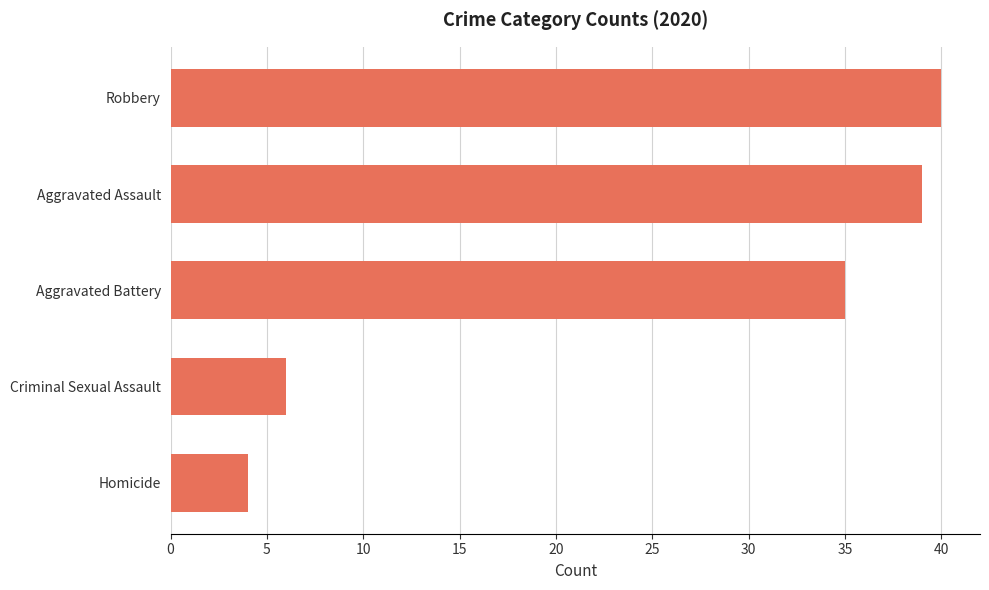

Which category has the lowest value across all series?

Homicide